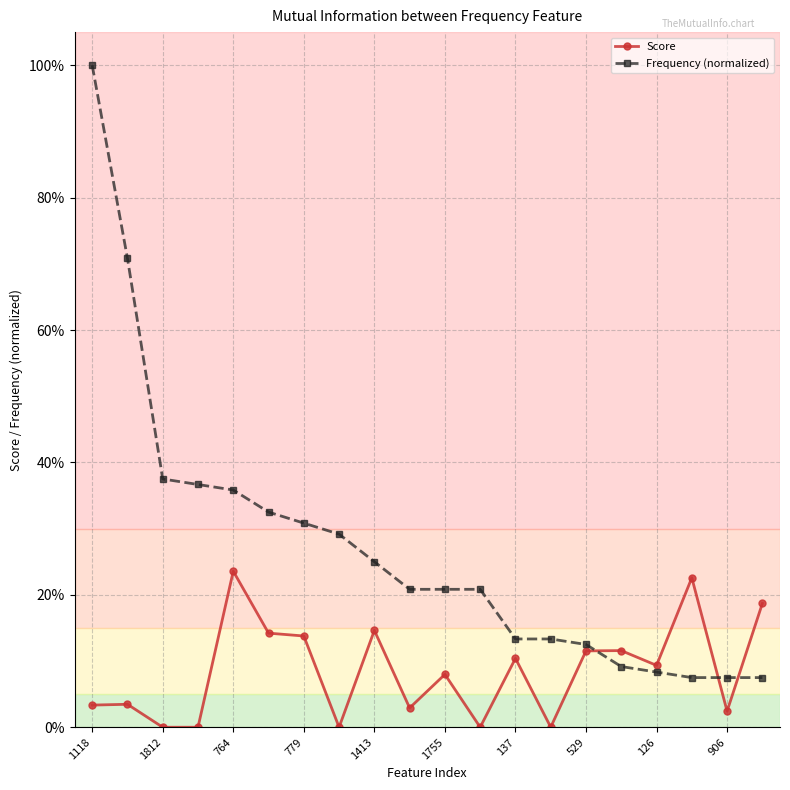

Which series has the largest total across all categories?

Frequency (normalized)